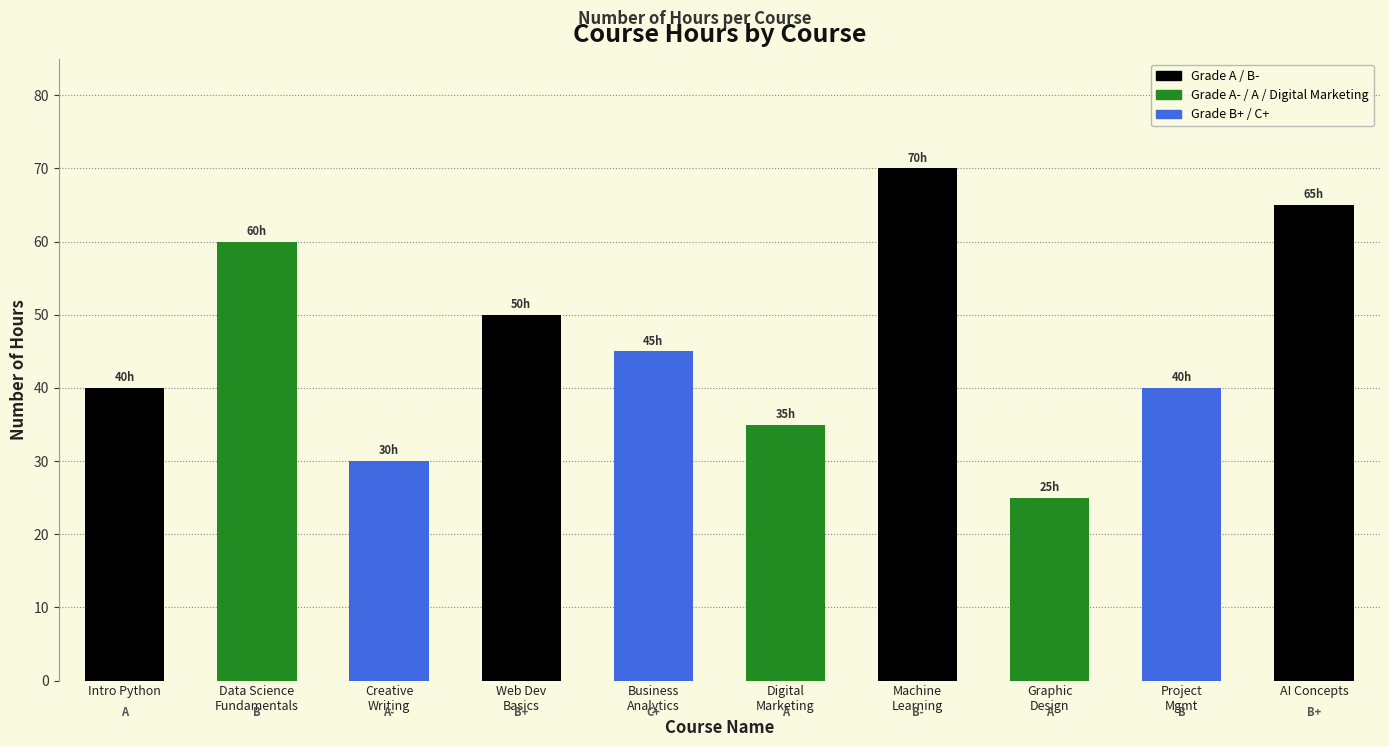

Count the values in the range 35 to 60.

6